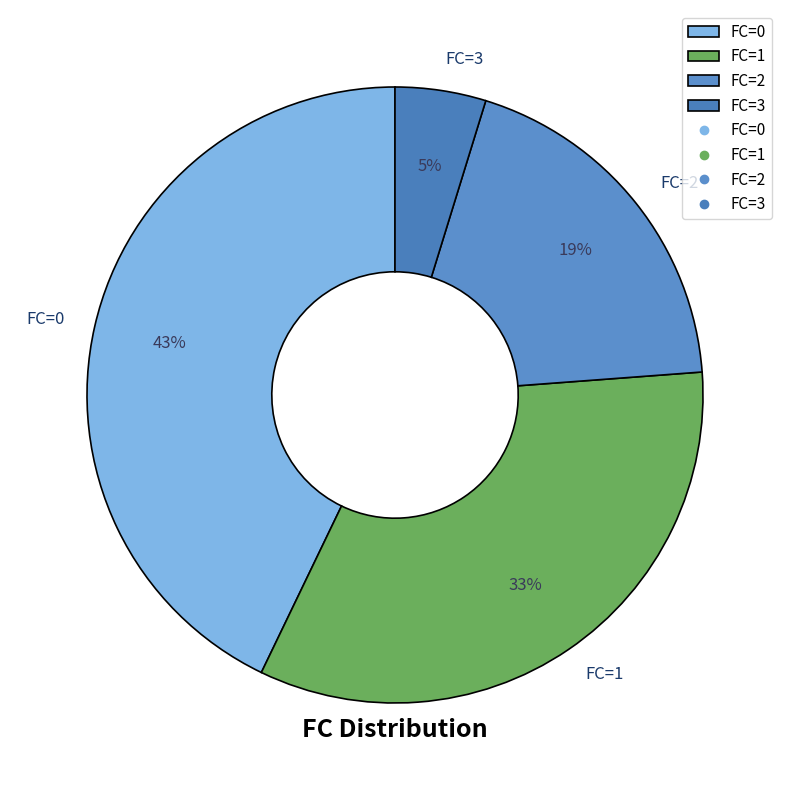

Do FC=2 and FC=0 together represent more than half of the pie?

Yes